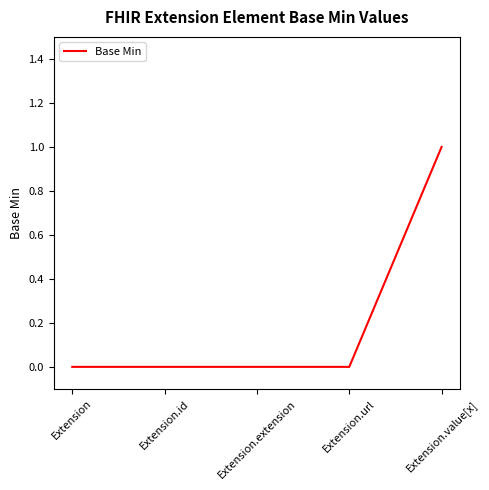

What position from the left is Extension?

1